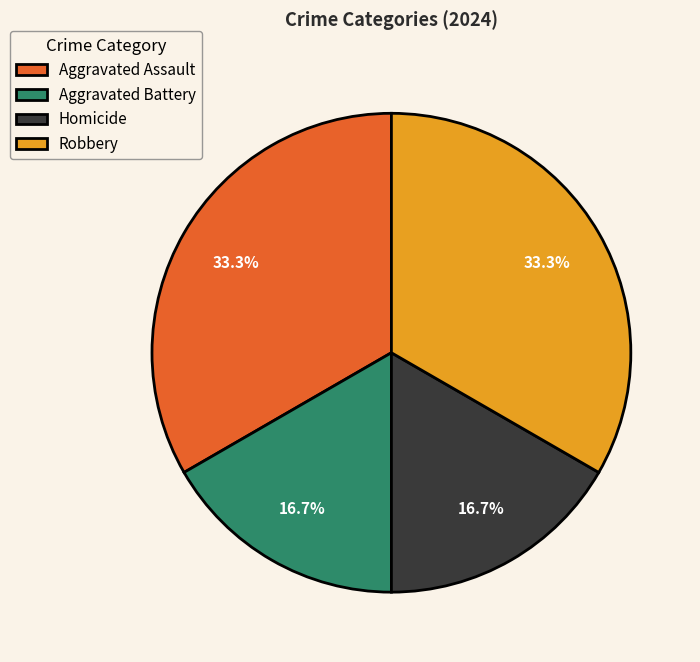

To the nearest percent, what is the average slice percentage?

25%